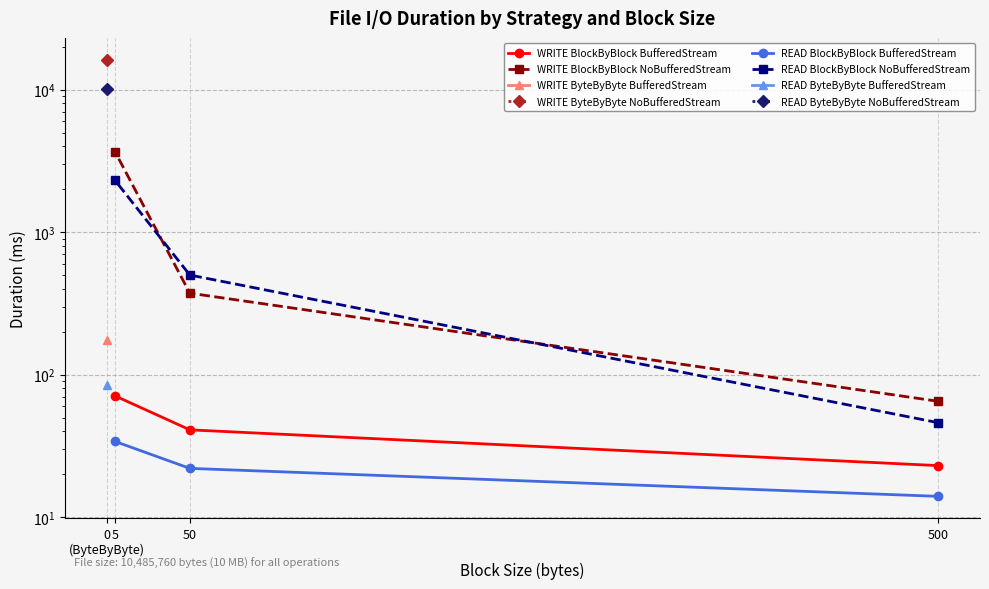

Is this an area chart (filled region under the line)?

No